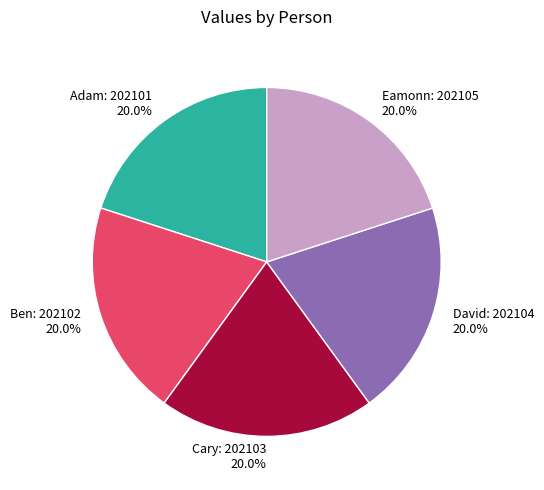

What portion of the pie excludes David?

80.0%